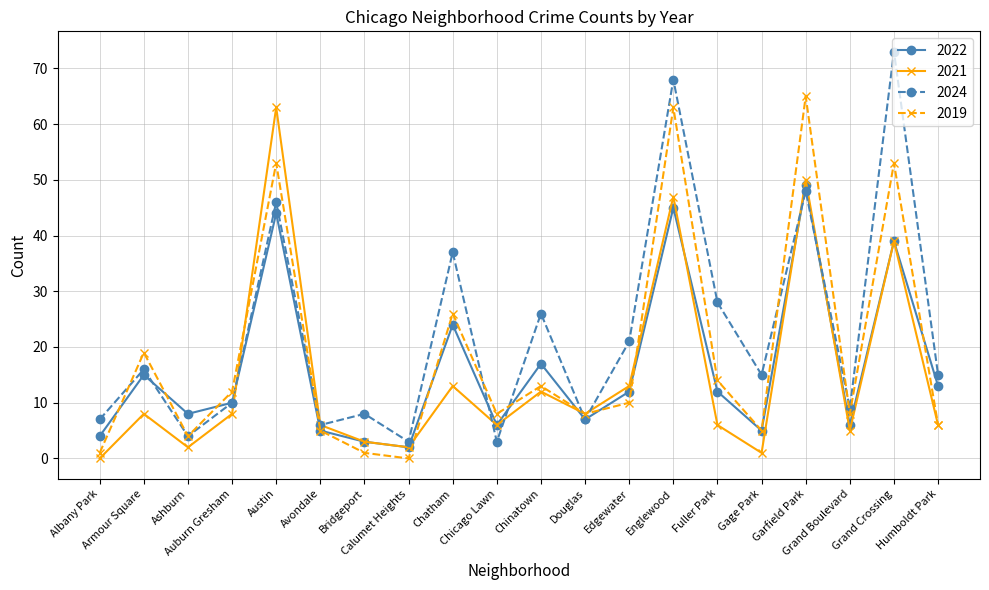

Is it true that 2024 equals 7 at Albany Park?

True